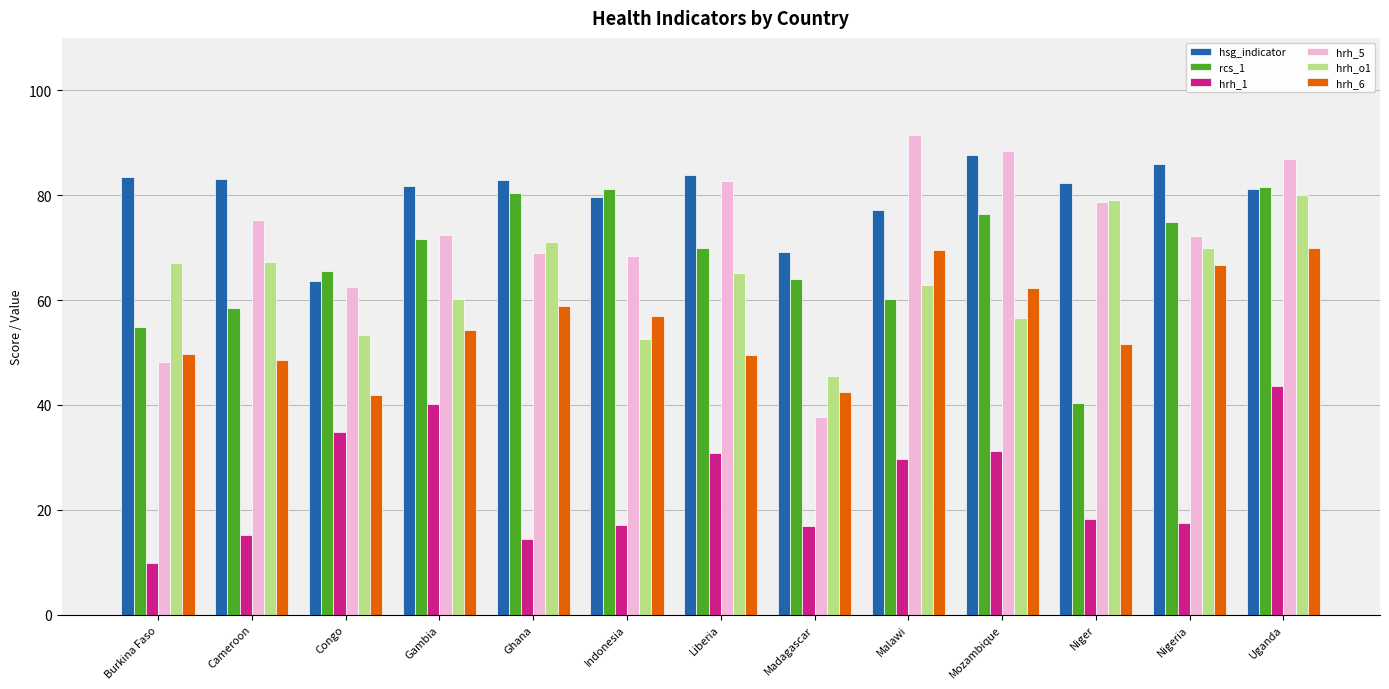

What is the label of the 5th bar from the right?

Malawi